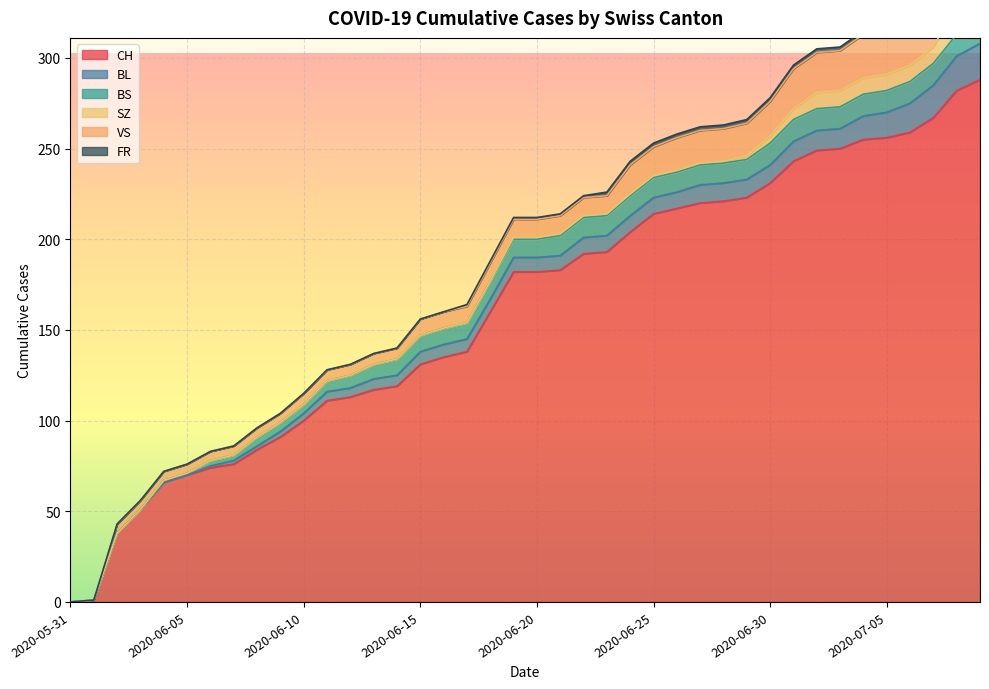

How many intersections are there between BS and BL?

1